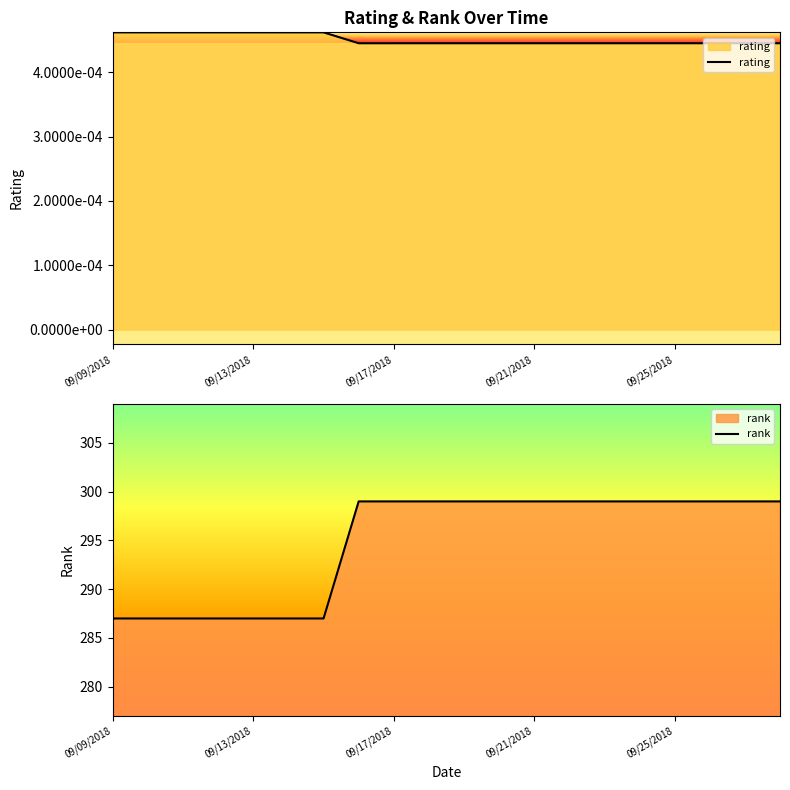

How many categories are shown in the chart?

20